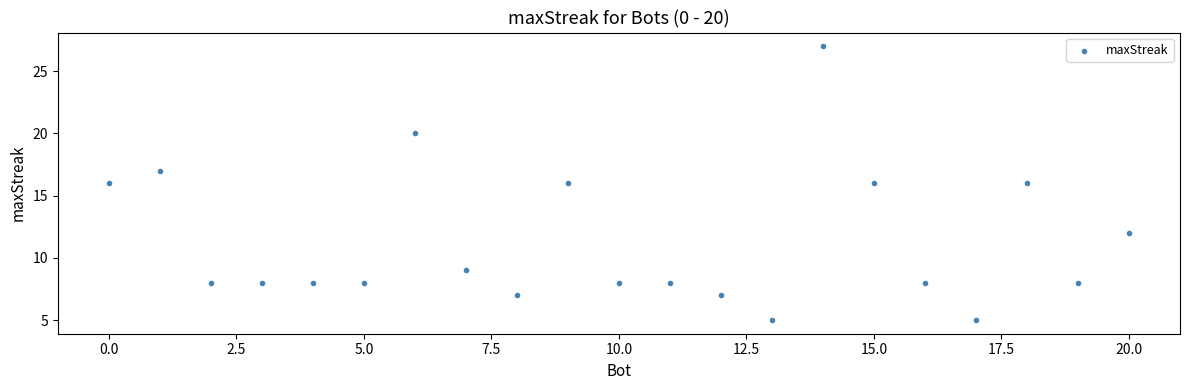

What is the range of Y values (max minus min)?

22